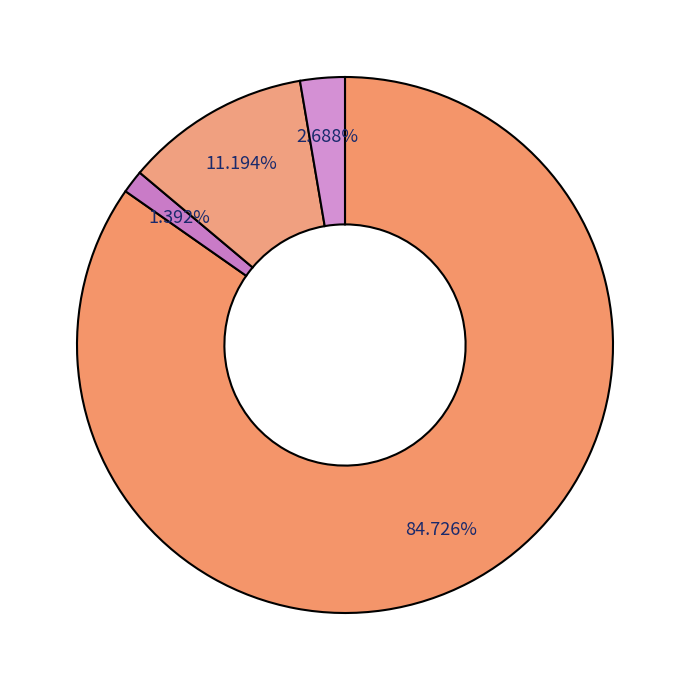

Count the number of slices in the pie.

4